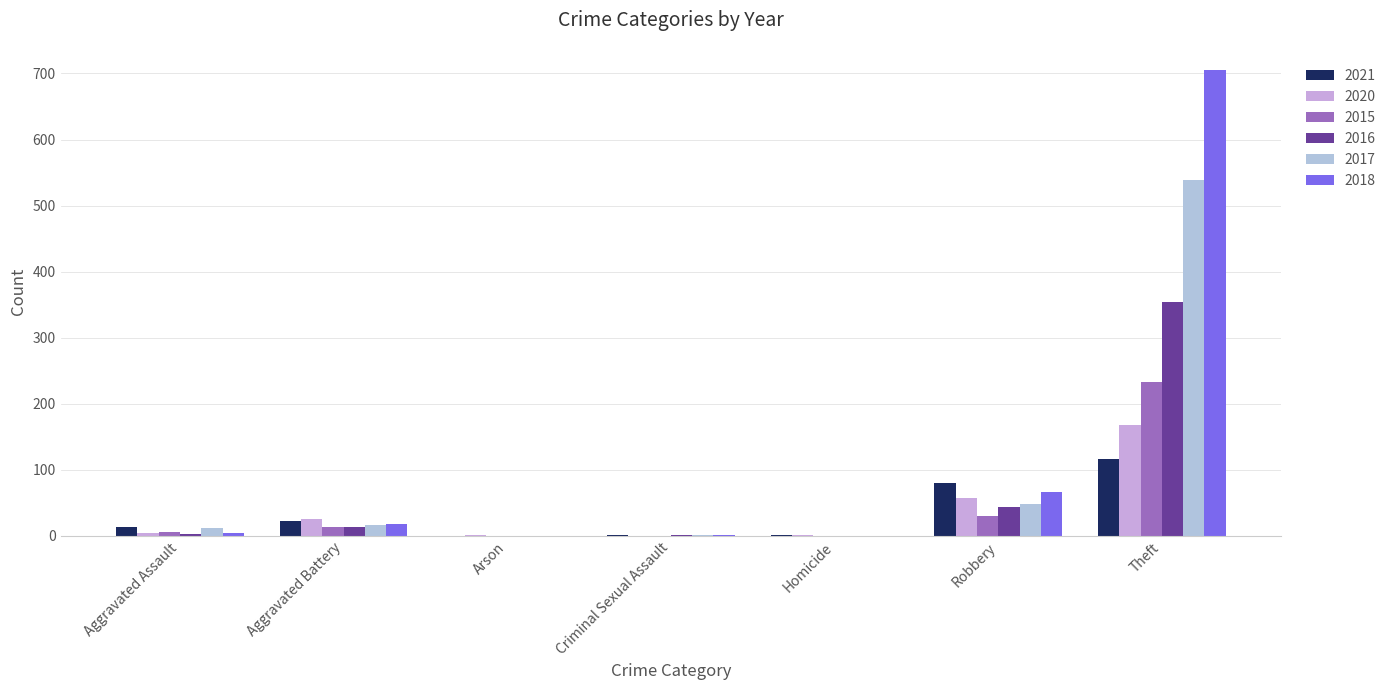

What is the label of the 4th bar from the right?

Criminal Sexual Assault